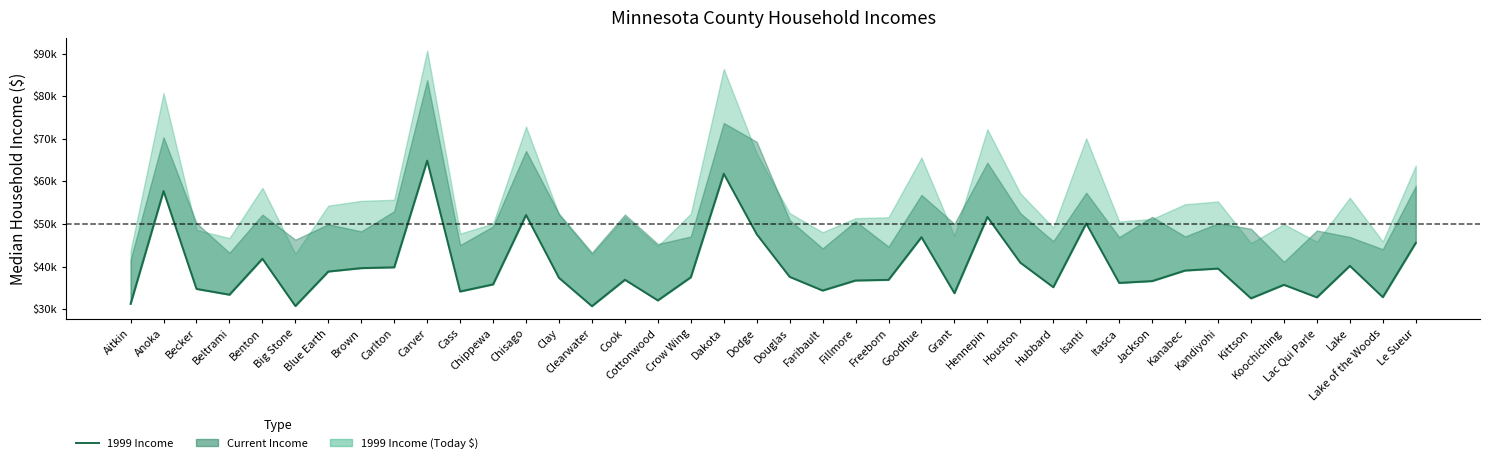

What is the label of the 24th point from the right?

Cottonwood